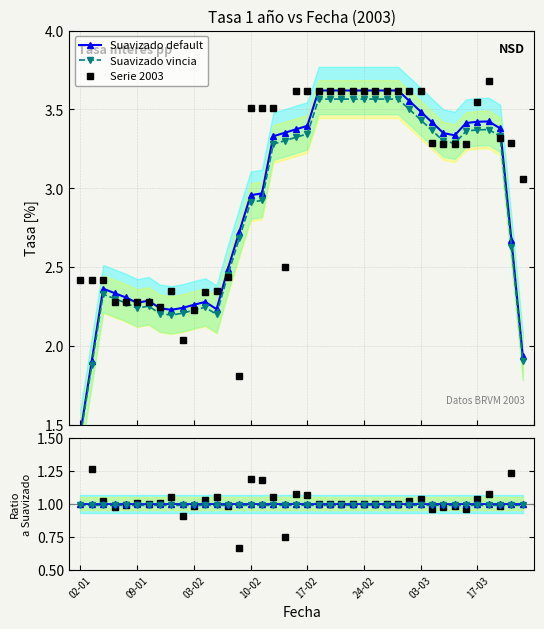

At which category does the chart reach its peak across all series?

36